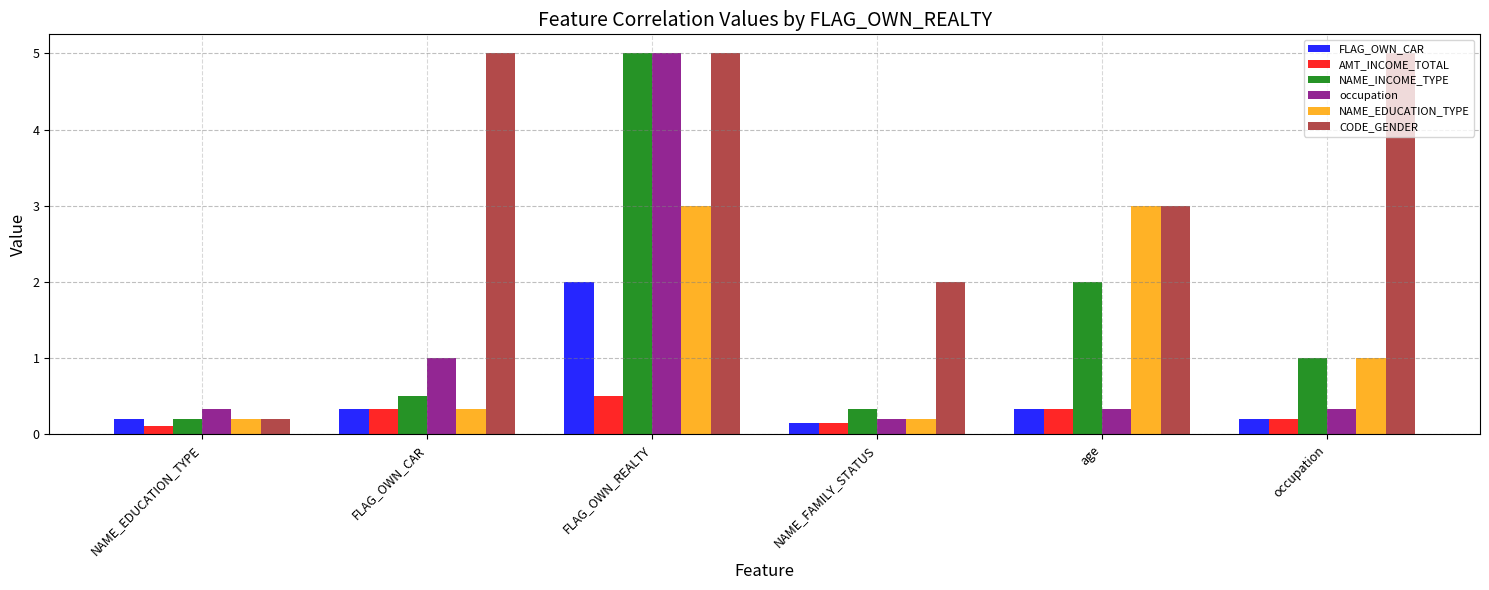

Are the bars grouped side by side (vs. stacked)?

Yes